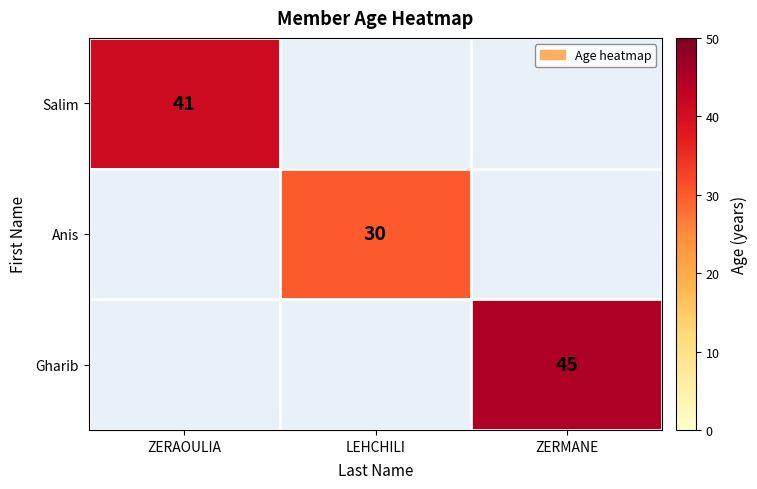

The Gharib series shows 45 at ZERMANE. True or false?

True